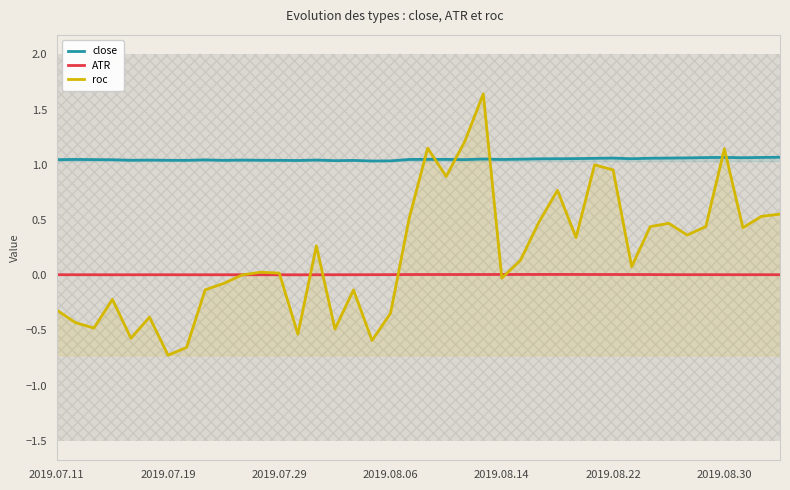

The value of close at 15 is 1.4. True or false?

False